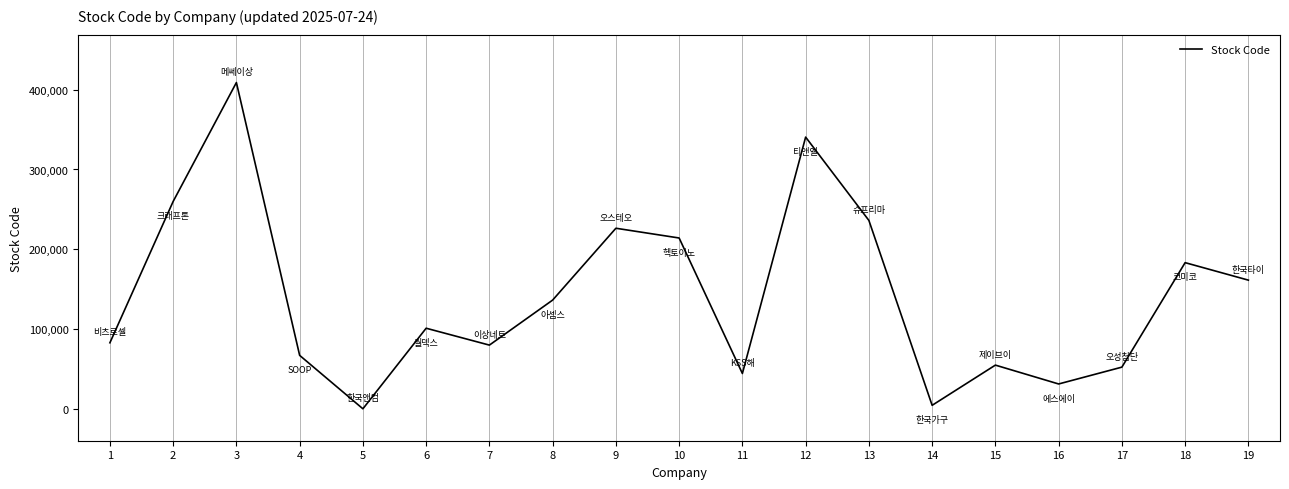

What is the ratio of the value at 18 to the value at 7?

2.3